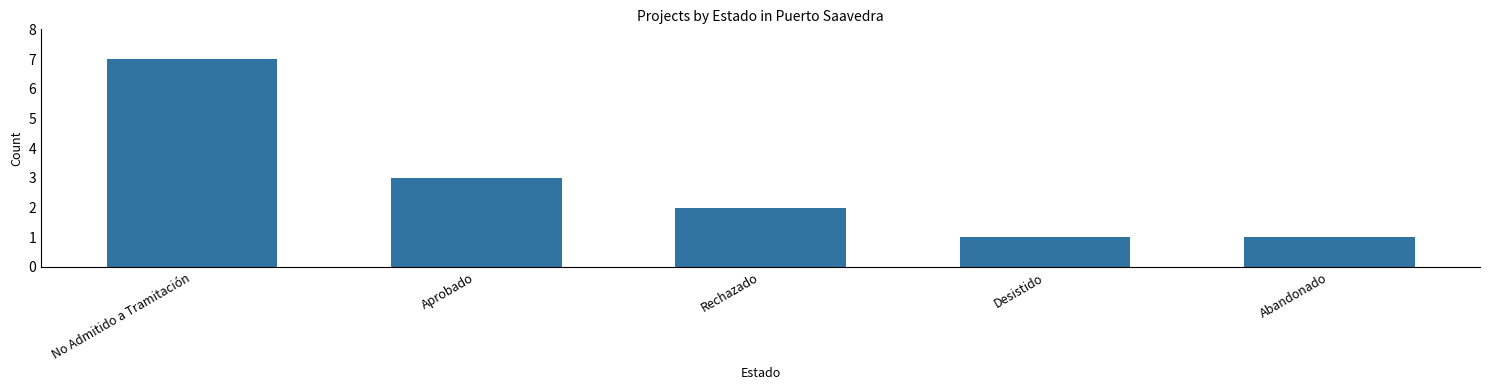

Where is the data nearest to the value 4?

Aprobado